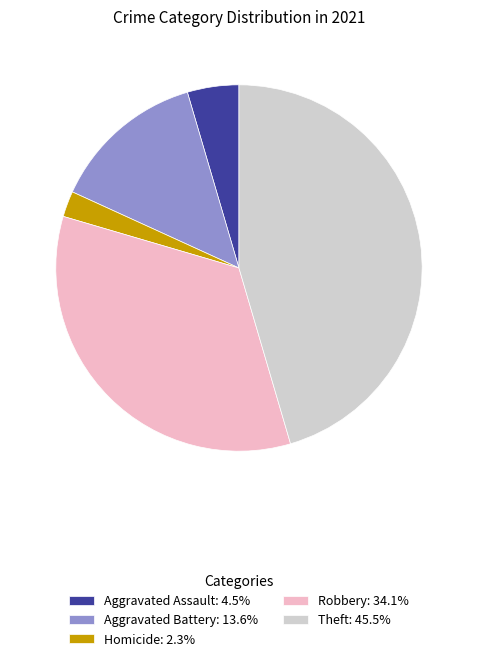

Approximately how many times larger is the value at Theft: 45.5% compared to Robbery: 34.1%?

1.3